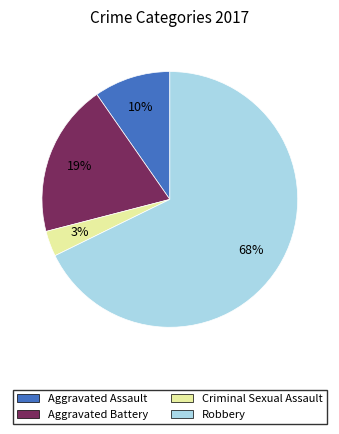

What is the smallest slice in the pie chart?

Criminal Sexual Assault